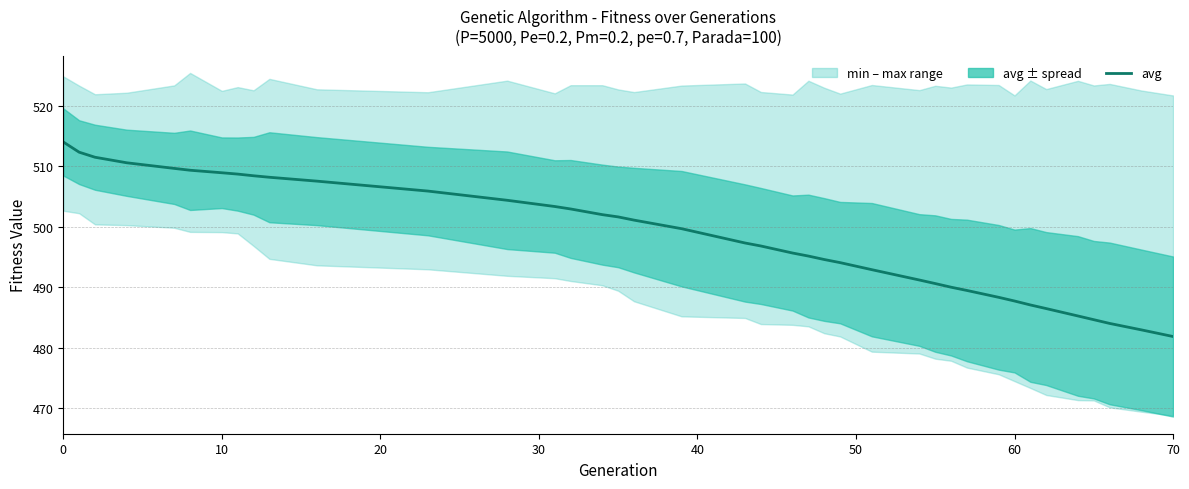

What is the value of the 19th point from the left?

499.7